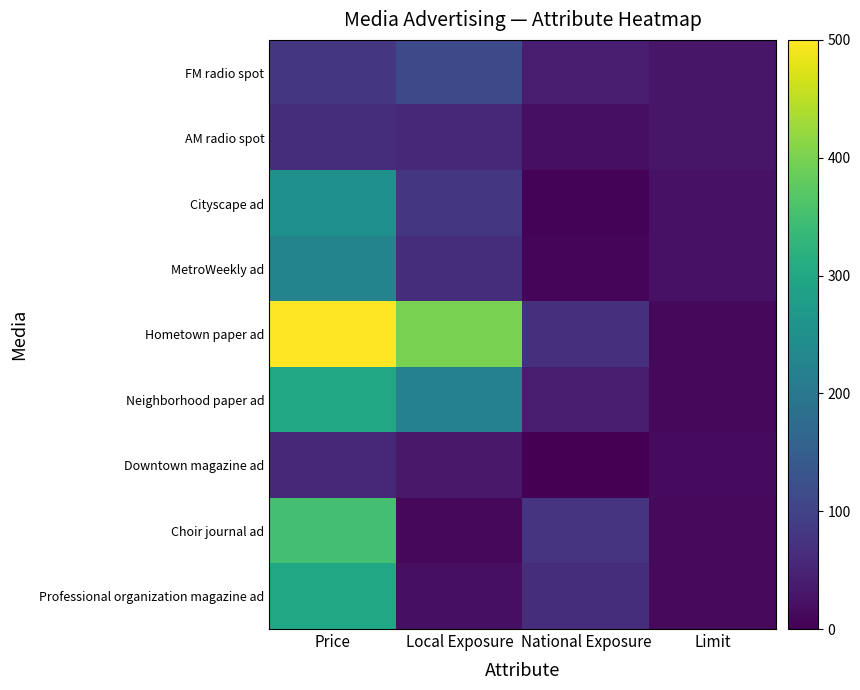

Which series has the largest total across all categories?

Hometown paper ad